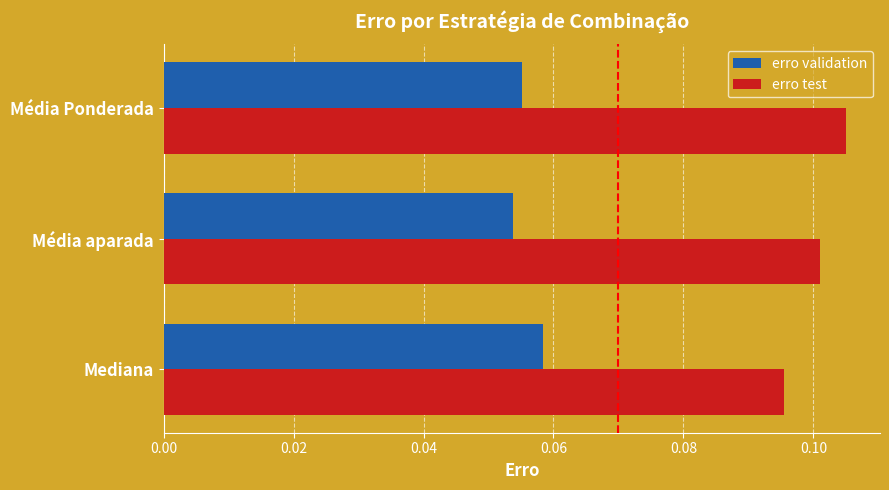

At how many categories does at least one series exceed 0?

3